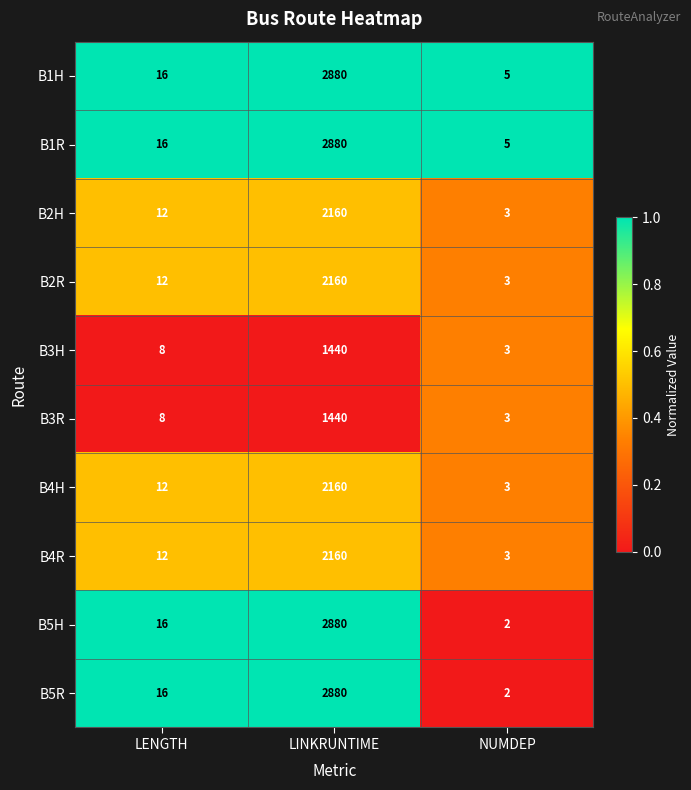

At which label is B5R closest to 1441?

LENGTH